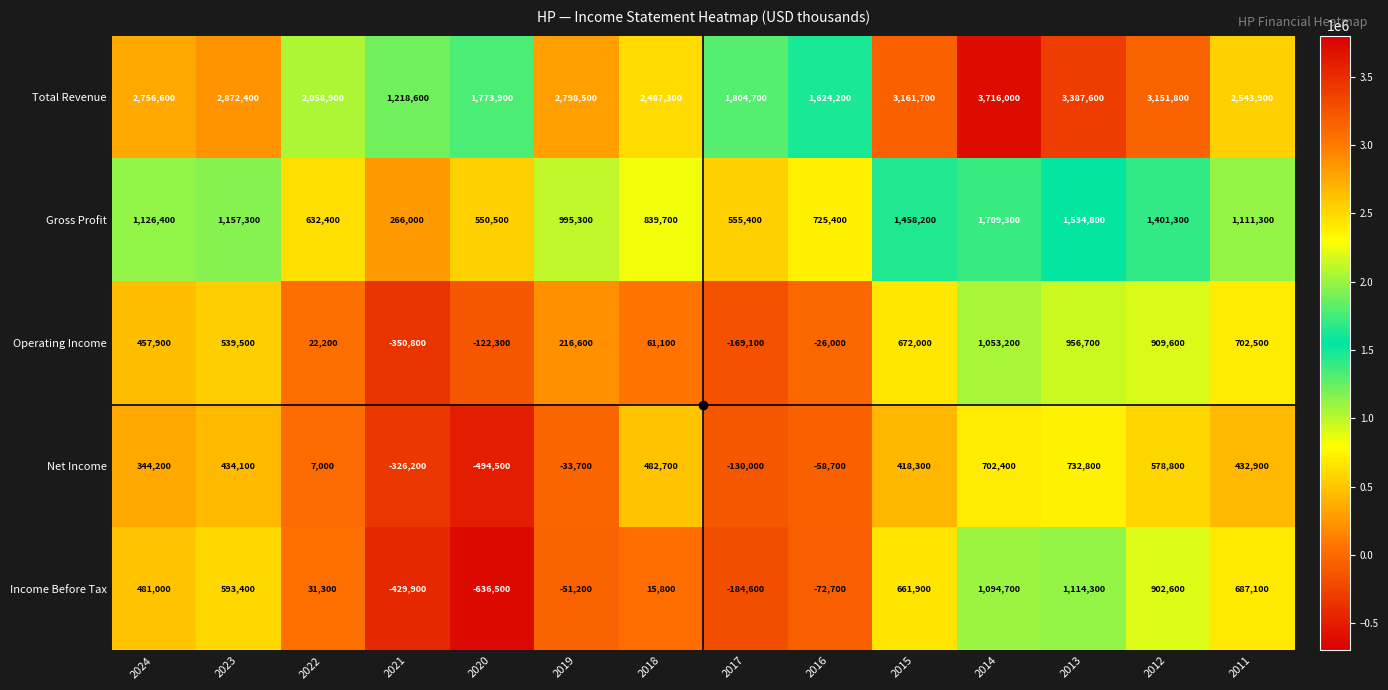

Is the value of Gross Profit at 2022 greater than the value of Net Income at 2015?

Yes